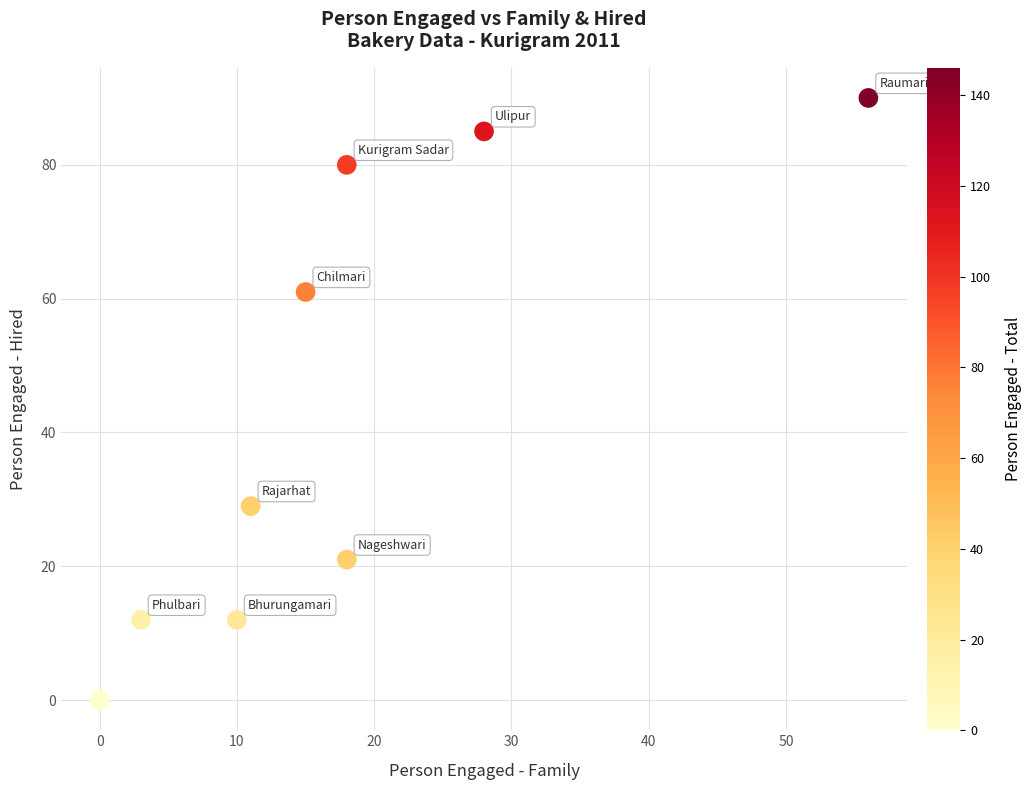

What is the range of X values (max minus min)?

56